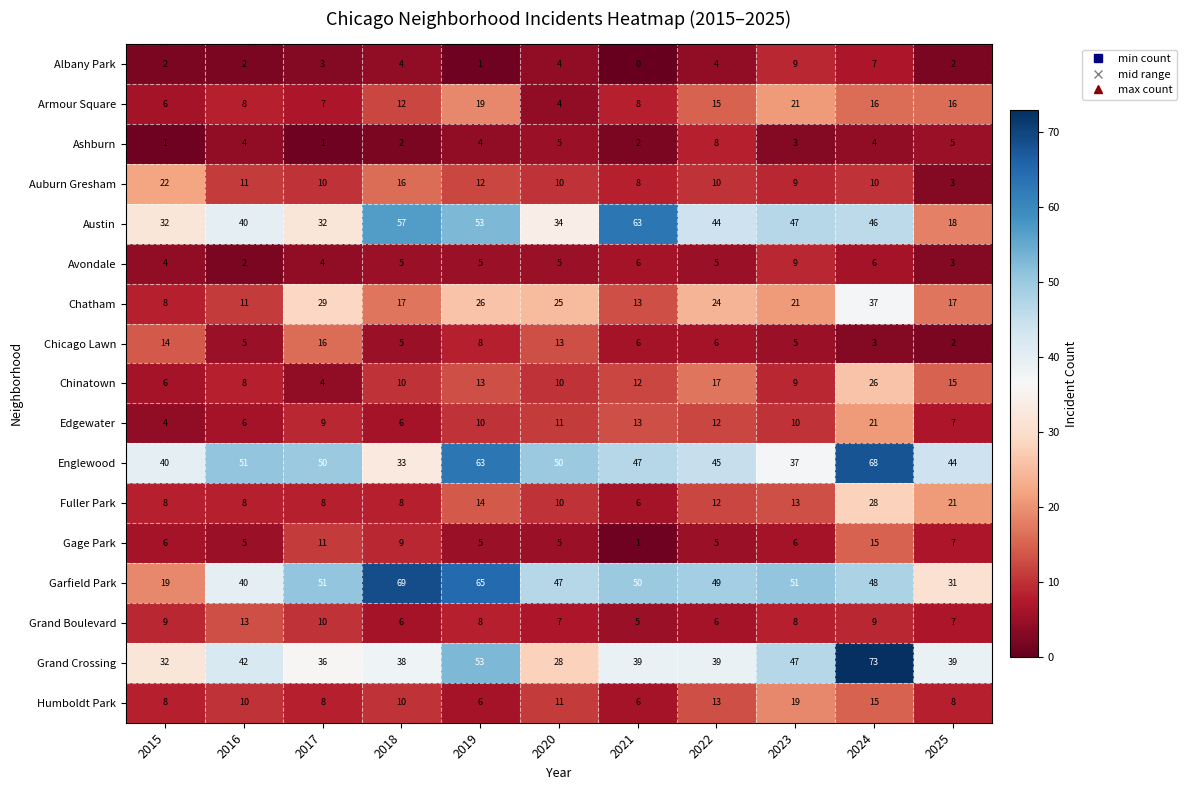

What is the difference between the second highest and minimum values in the Fuller Park series?

15